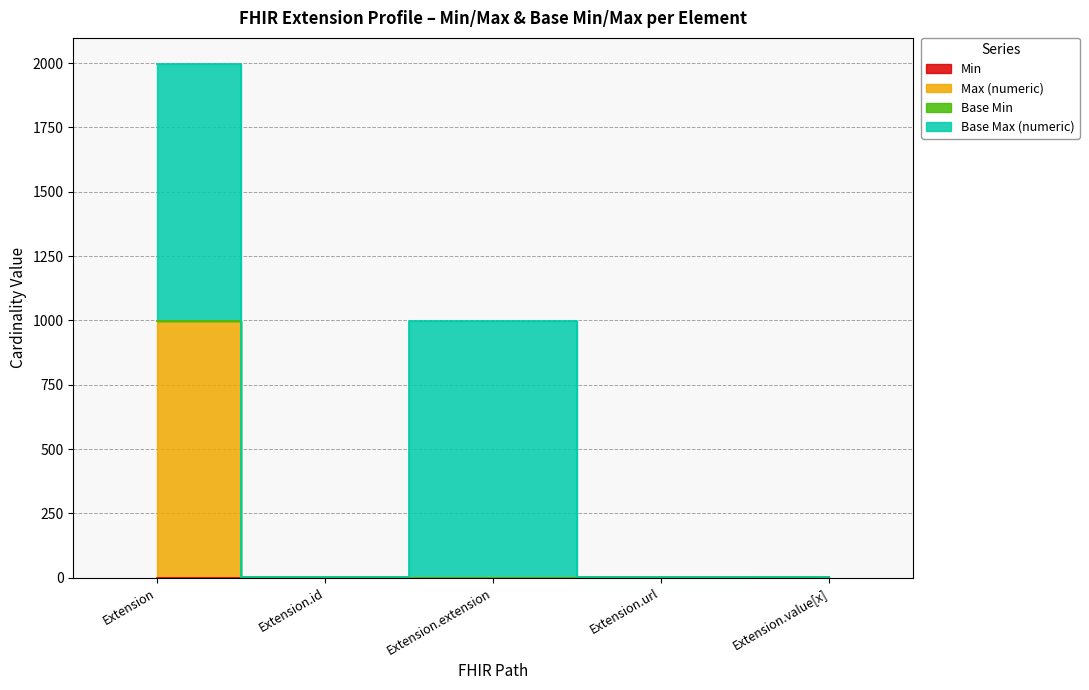

True or false: Min has more than 1 points higher than both neighbors.

False